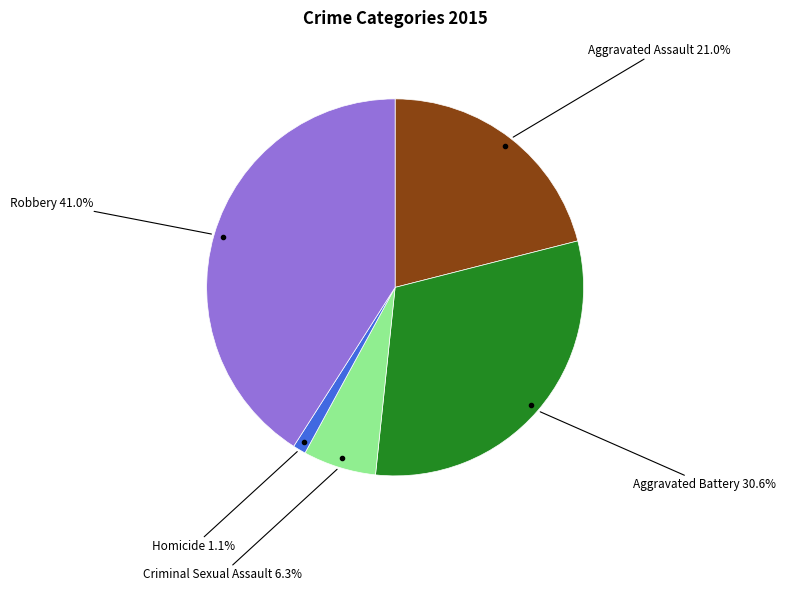

To the nearest percent, what is the difference between the largest and smallest slice percentages?

40%